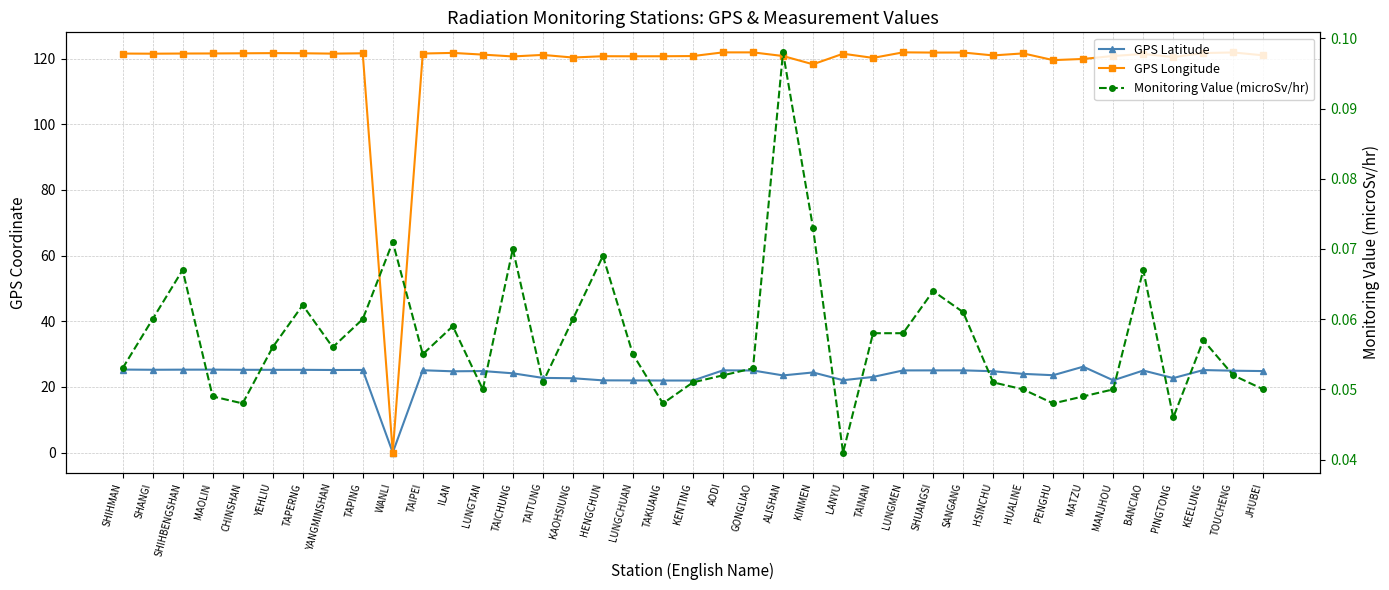

True or false: Monitoring Value (microSv/hr) has more than 2 points higher than both neighbors.

True